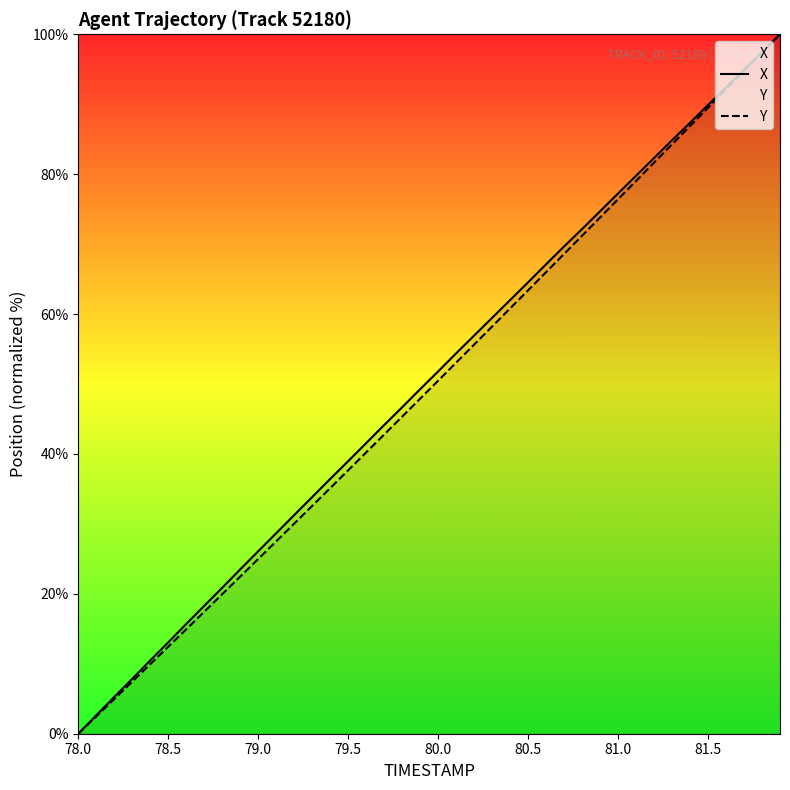

Rank the series by their maximum value, from lowest to highest.

X, Y